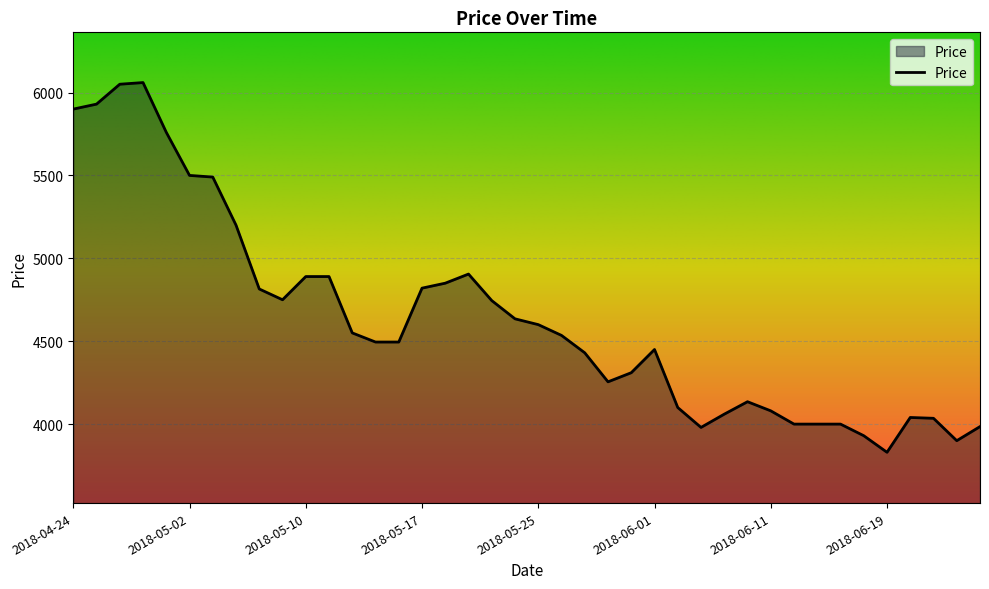

What is the sum of all values?

185385